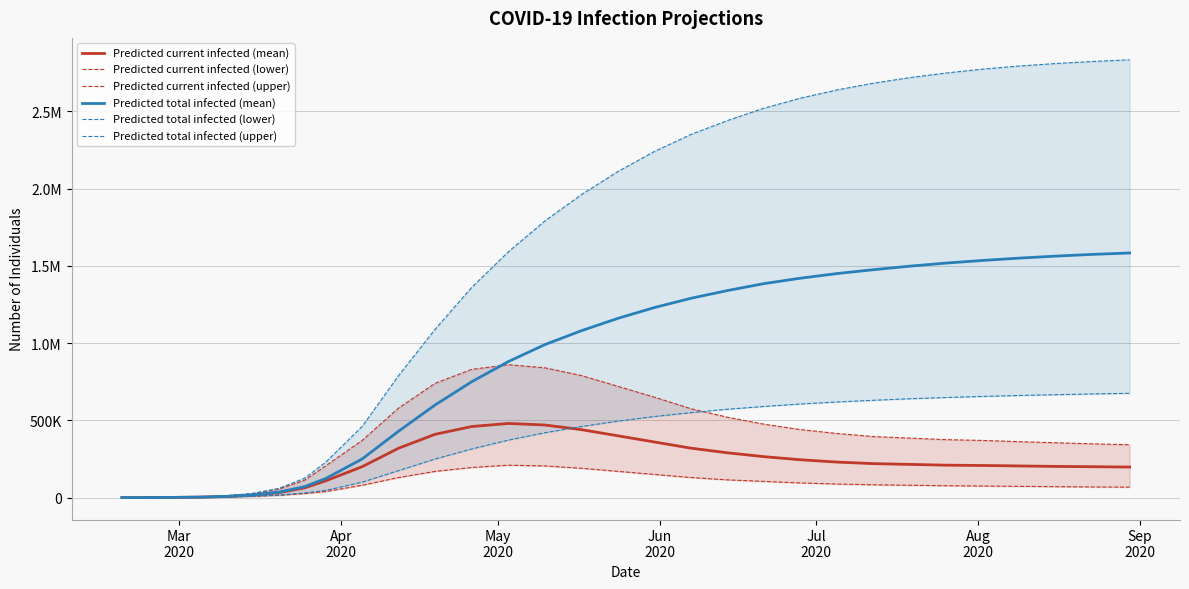

At how many categories does at least one series exceed 2267065?

13